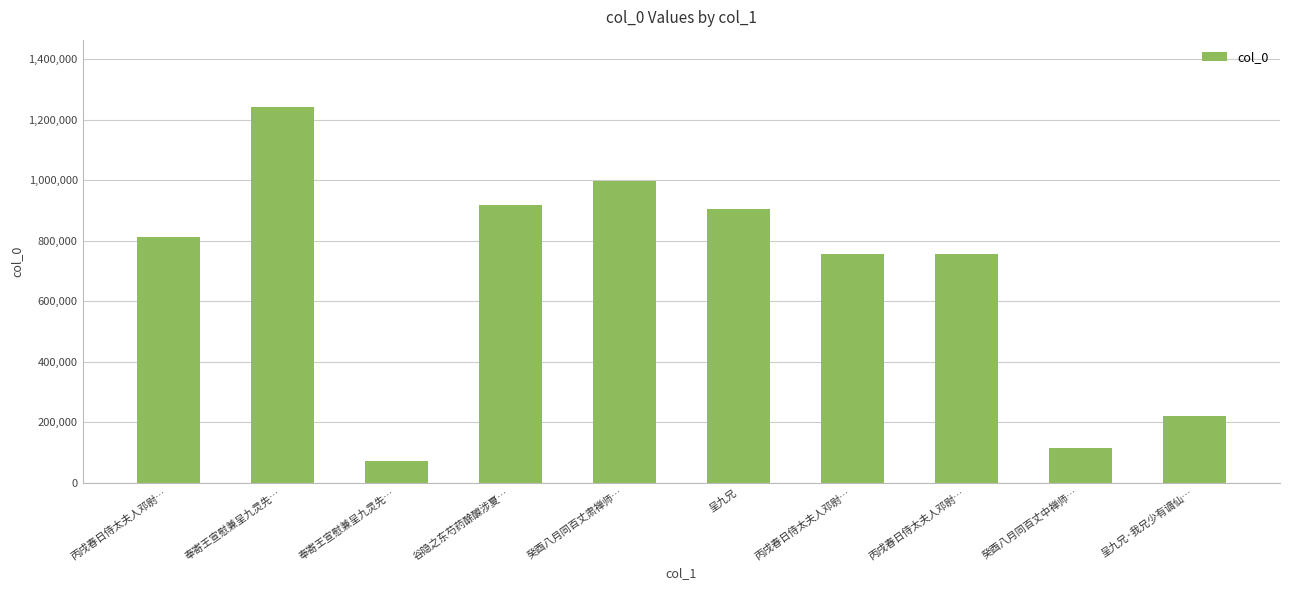

List the labels in order of value, smallest first.

奉寄王宣慰兼呈九灵先…, 癸酉八月同百丈中禅师…, 呈九兄·我兄少有谪仙…, 丙戌春日侍太夫人邓尉…, 丙戌春日侍太夫人邓尉…, 丙戌春日侍太夫人邓尉…, 呈九兄, 谷隐之东芍药酴醾涉夏…, 癸酉八月同百丈肃禅师…, 奉寄王宣慰兼呈九灵先…